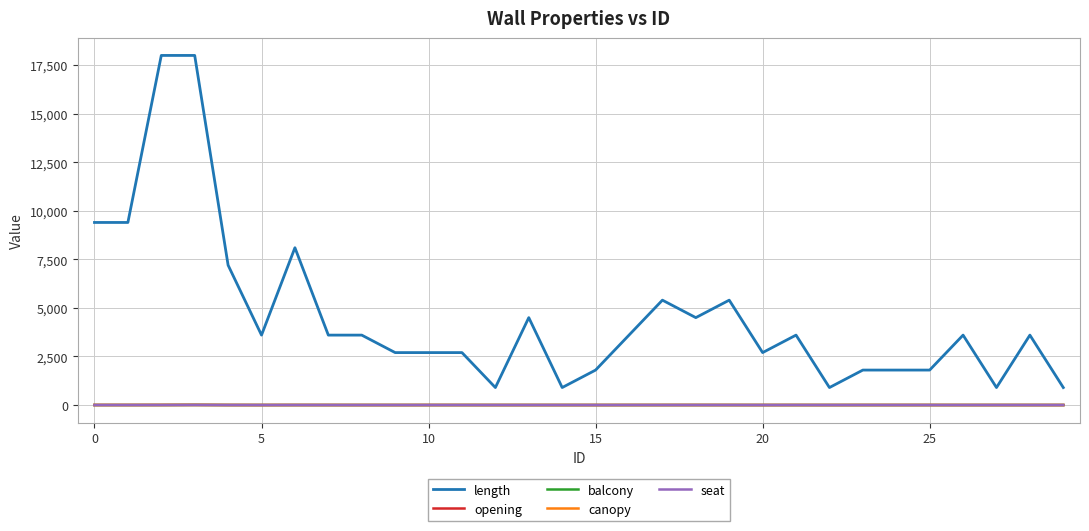

True or false: balcony and length intersect in this chart.

False